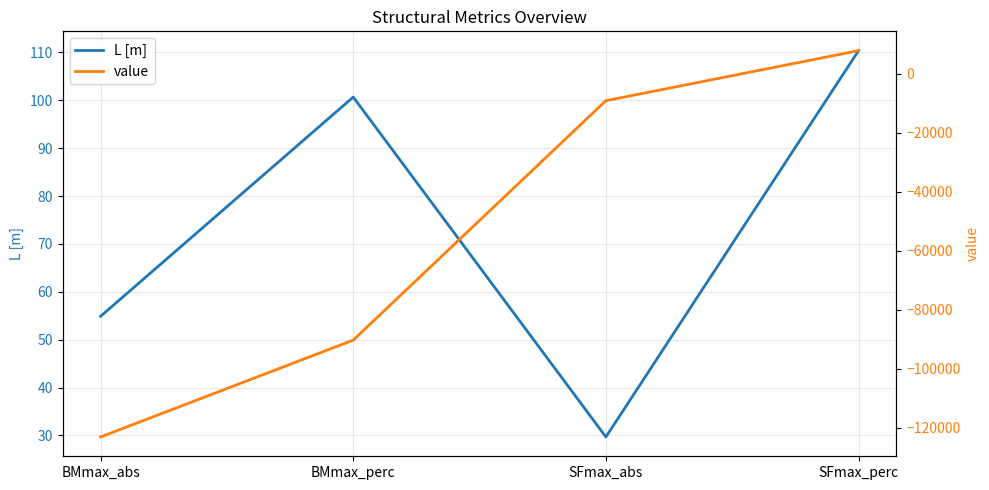

True or false: value and L [m] cross at least once.

True